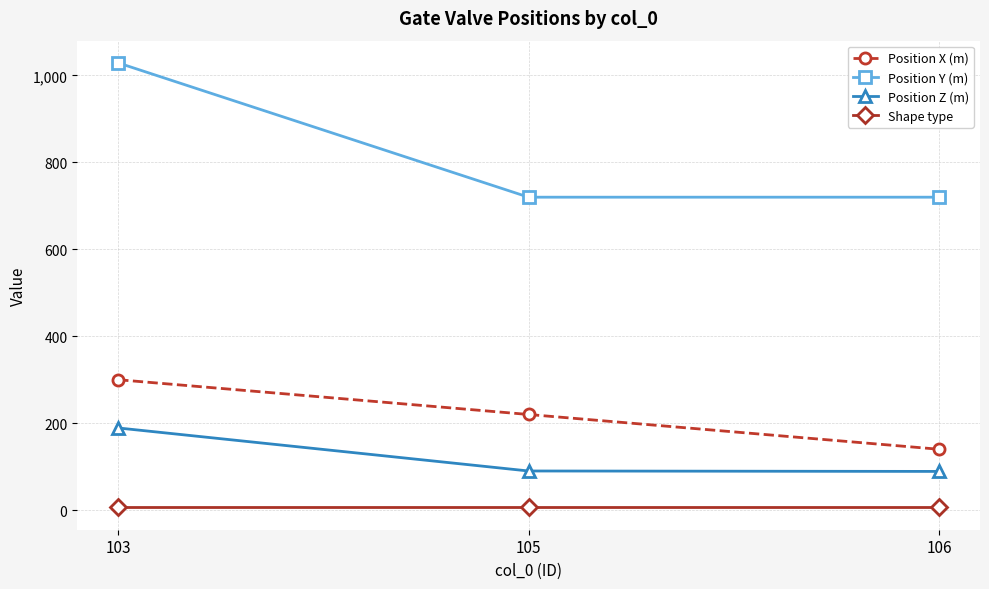

Is the value of Shape type at 105 greater than the value of Position Y (m) at 103?

No